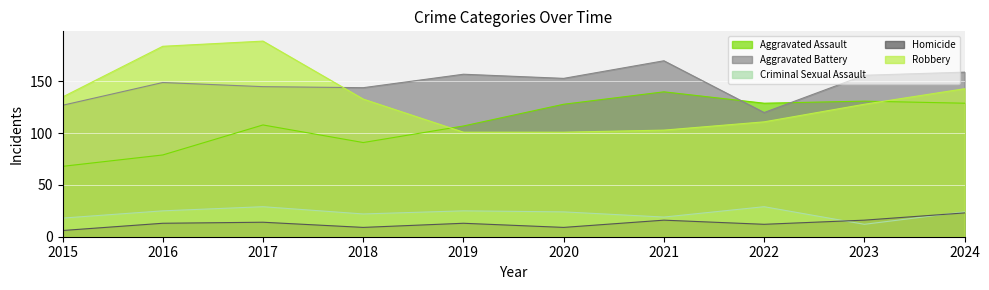

How many lines are shown in the chart?

5